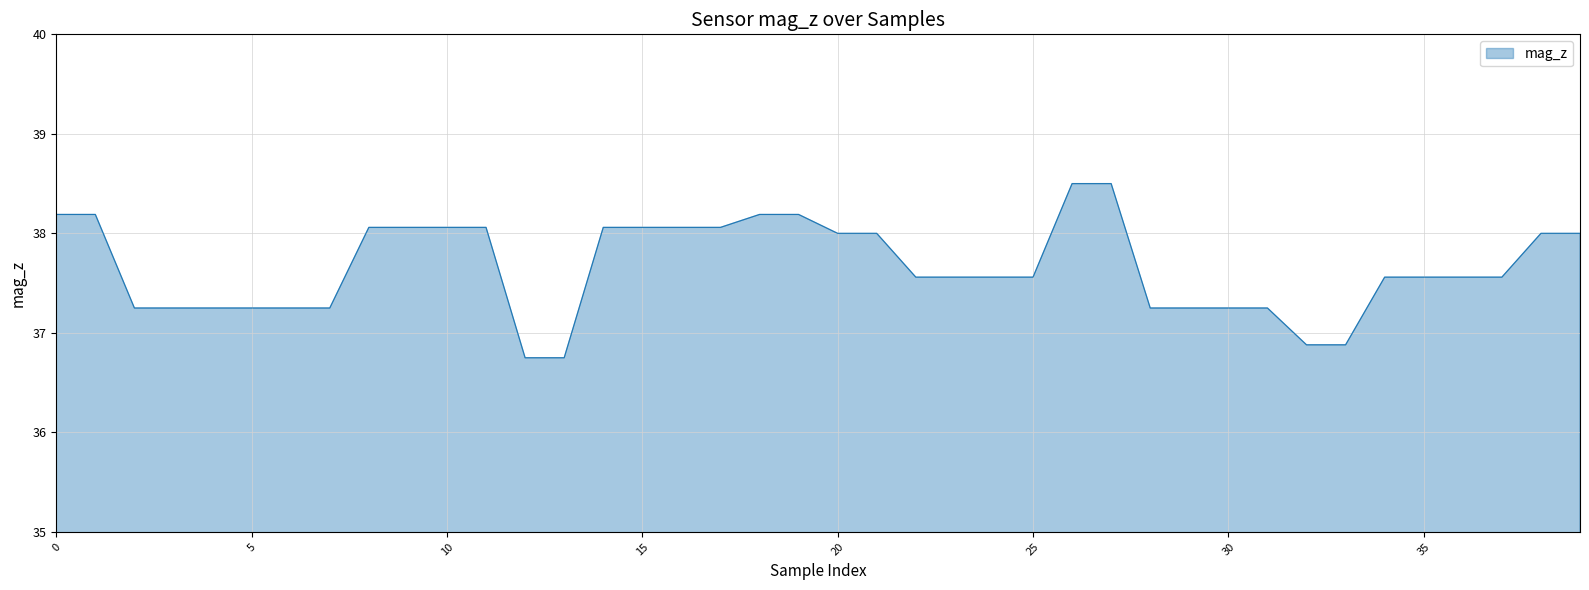

What is the maximum value shown in the chart?

38.5